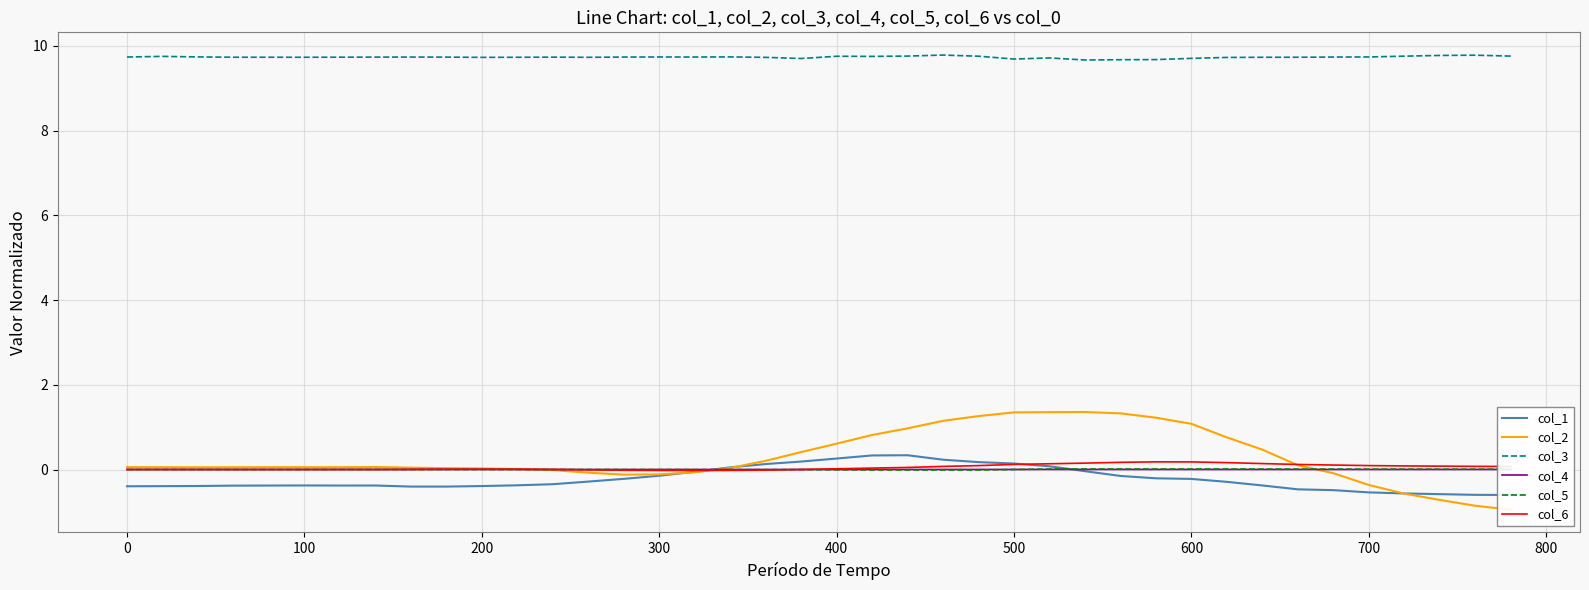

True or false: col_3 and col_5 cross at least once.

False